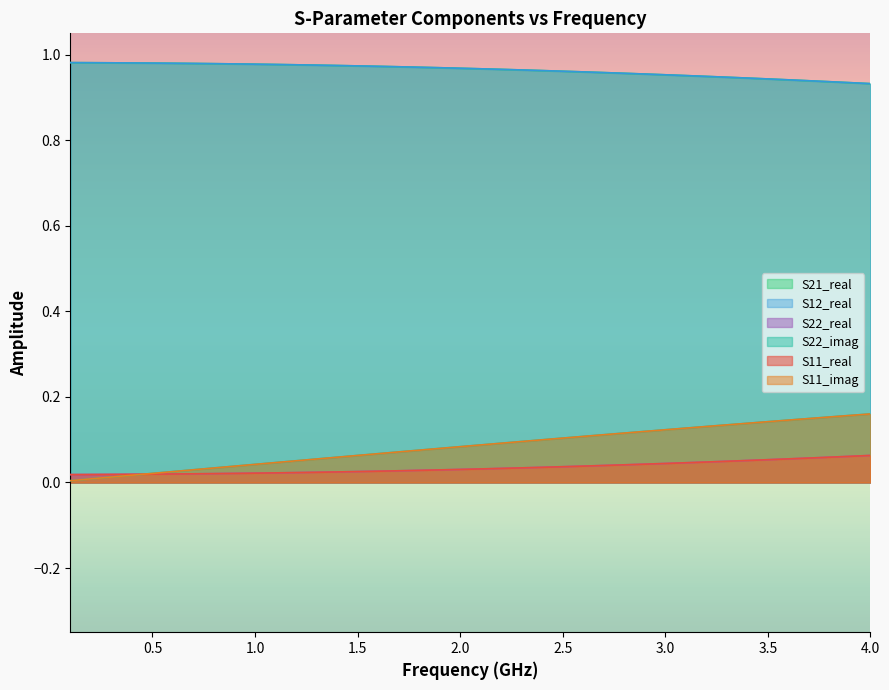

Which has a higher value, 24 or 39?

39